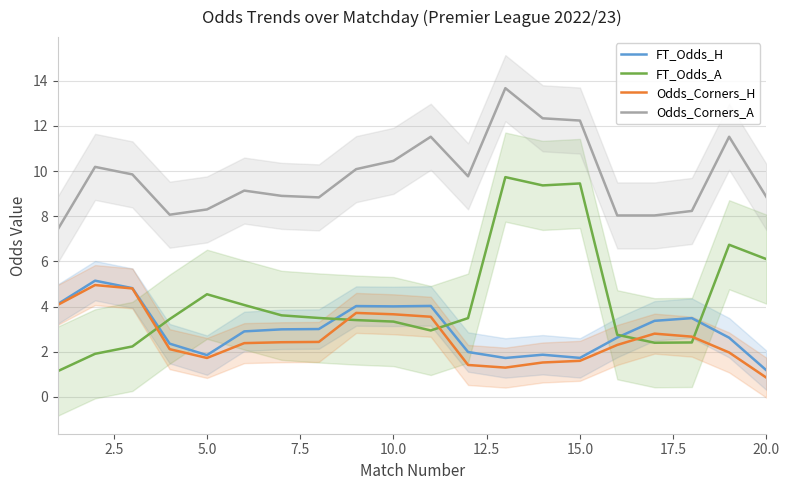

List the series in order of their peak value, lowest first.

Odds_Corners_H, FT_Odds_H, FT_Odds_A, Odds_Corners_A